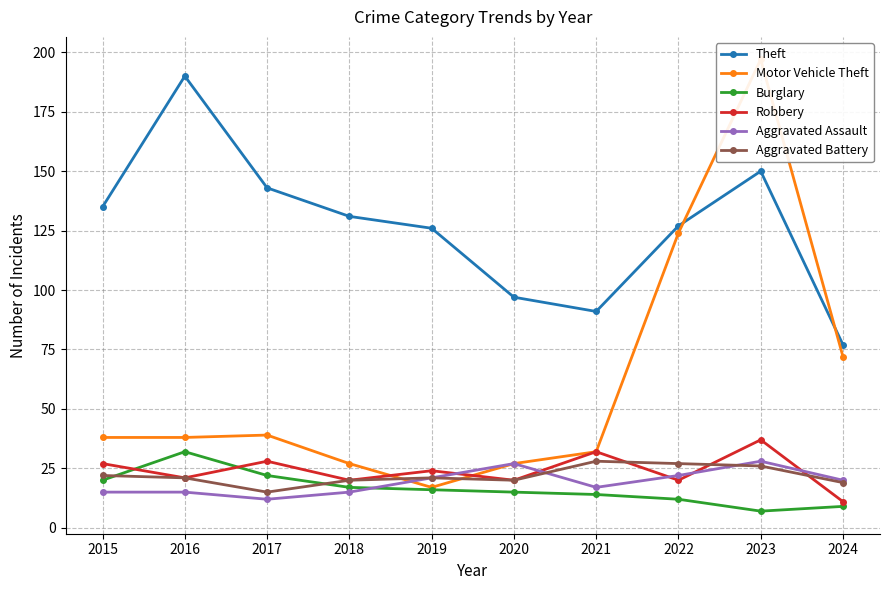

How many intersections are there between Aggravated Assault and Aggravated Battery?

2